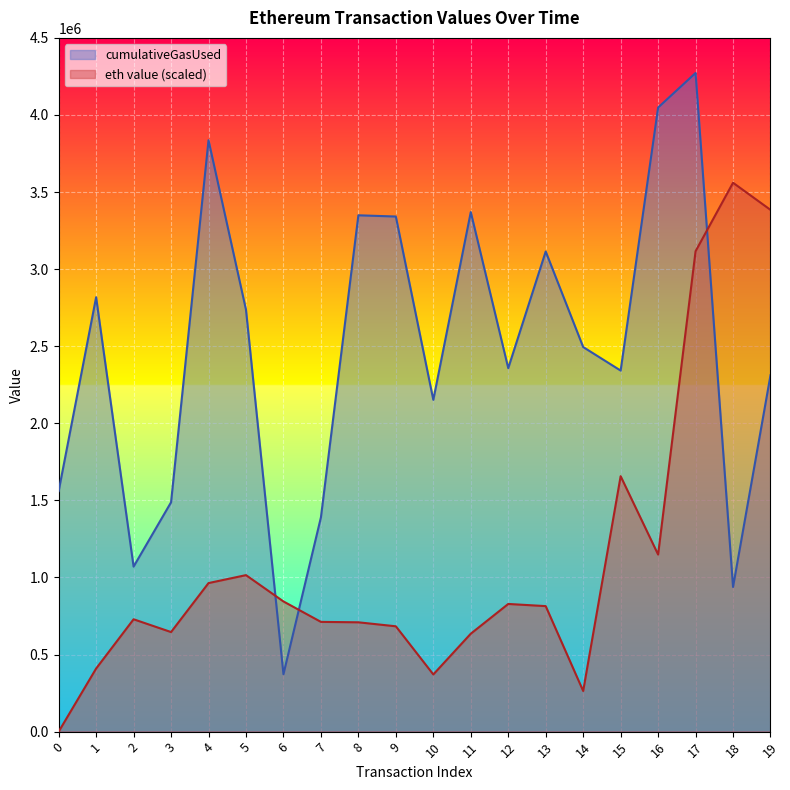

Reading left to right, transcribe all the data shown in this chart.

0=0.0	1=409331.7	2=728831.2	3=645869.2	4=963625.5	5=1015175.7	6=844482.6	7=711912.9	8=709152.7	9=683255.9	10=370936.1	11=635242.1	12=828179.6	13=814178.2	14=263733.7	15=1656981.6	16=1148603.1	17=3116250.4	18=3560338.0	19=3384422.0